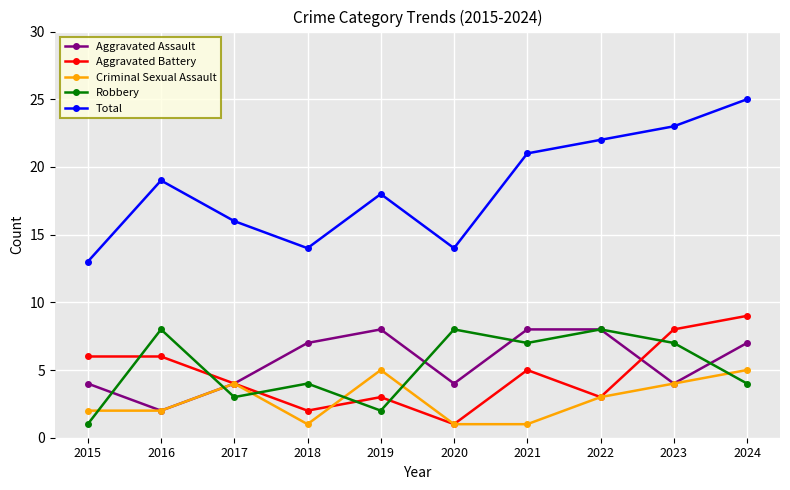

What is the difference between the maximum and minimum values in the Total series?

12